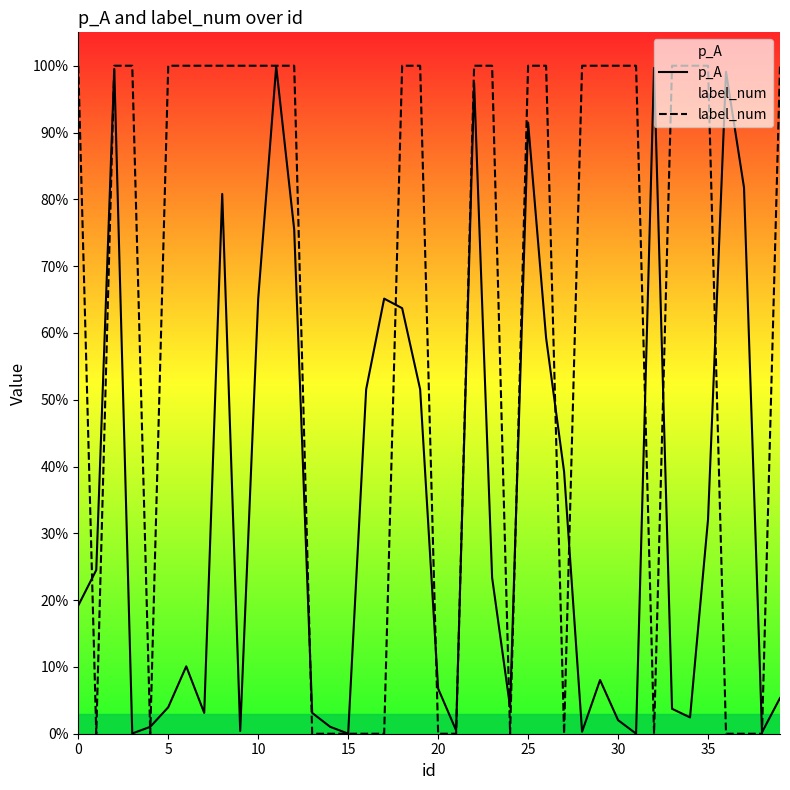

Where is p_A nearest to the value 0?

31